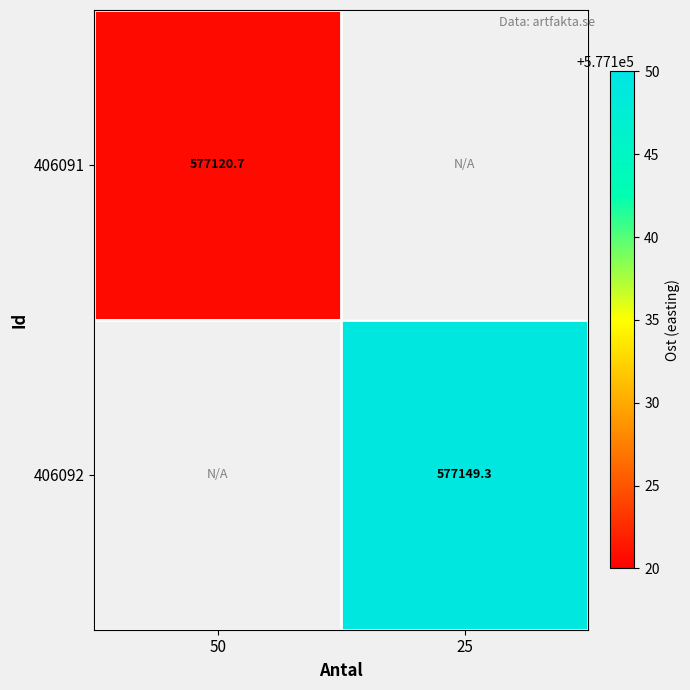

What is the approximate value of 406092 at 25?

577149.3